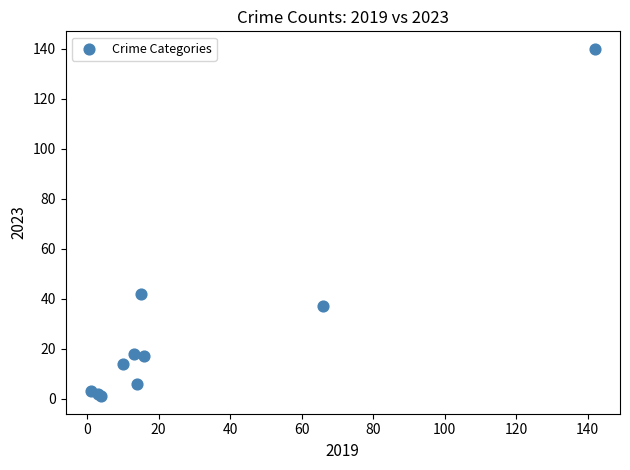

What Y value in the scatter plot is closest to 70?

42